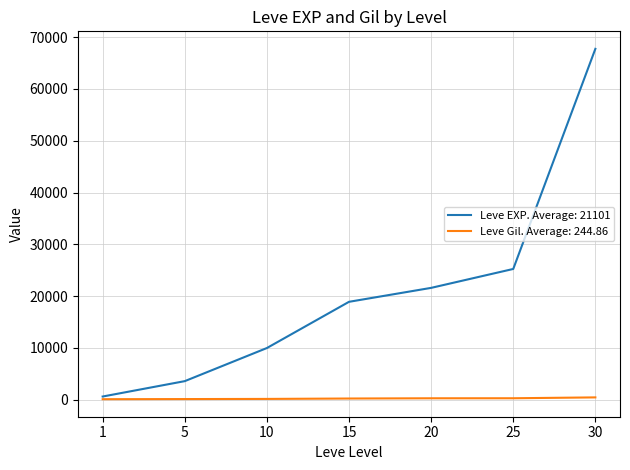

Which series has the widest spread of values?

Leve EXP. Average: 21101